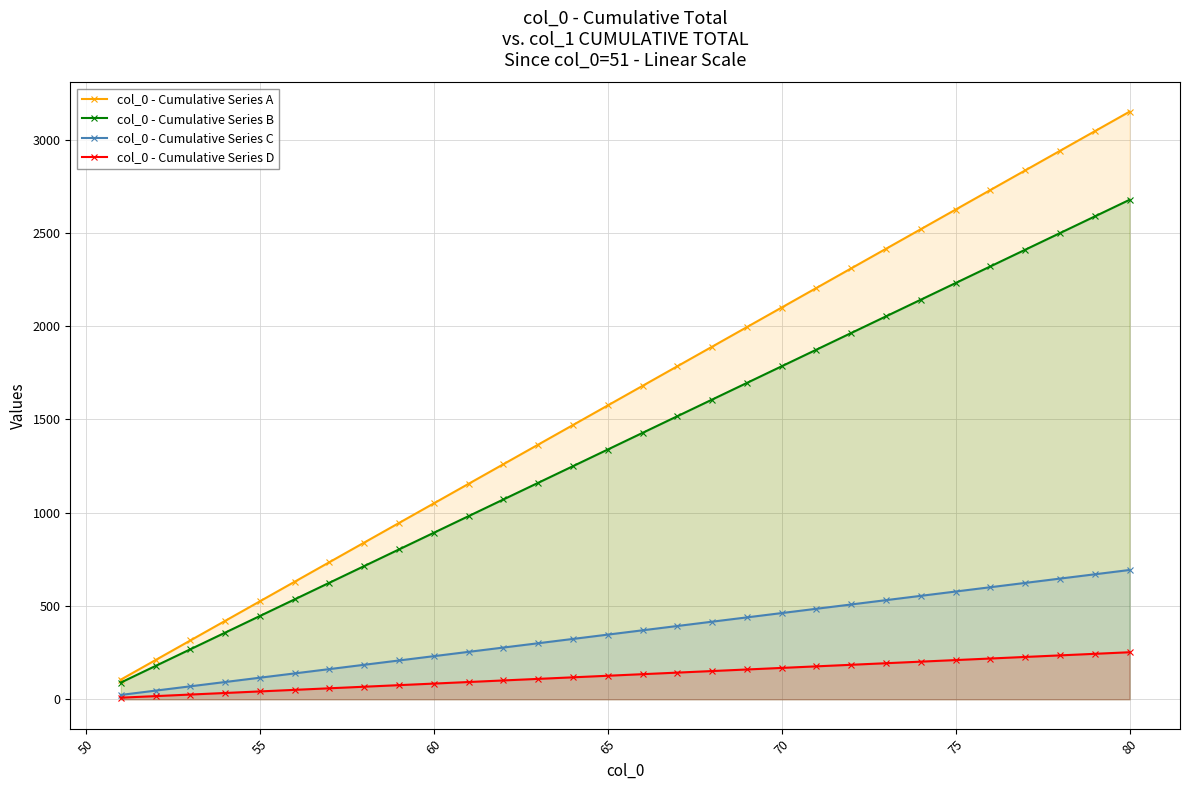

What is the difference between the second highest and second lowest values in the col_0 - Cumulative Series A series?

2835.0